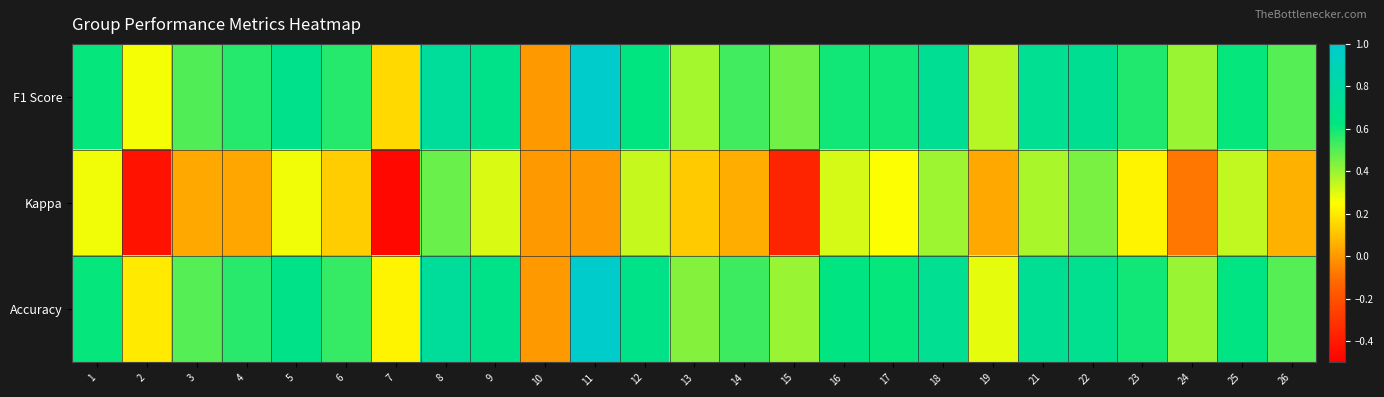

List the series in order of their peak value, highest first.

F1 Score, Accuracy, Kappa